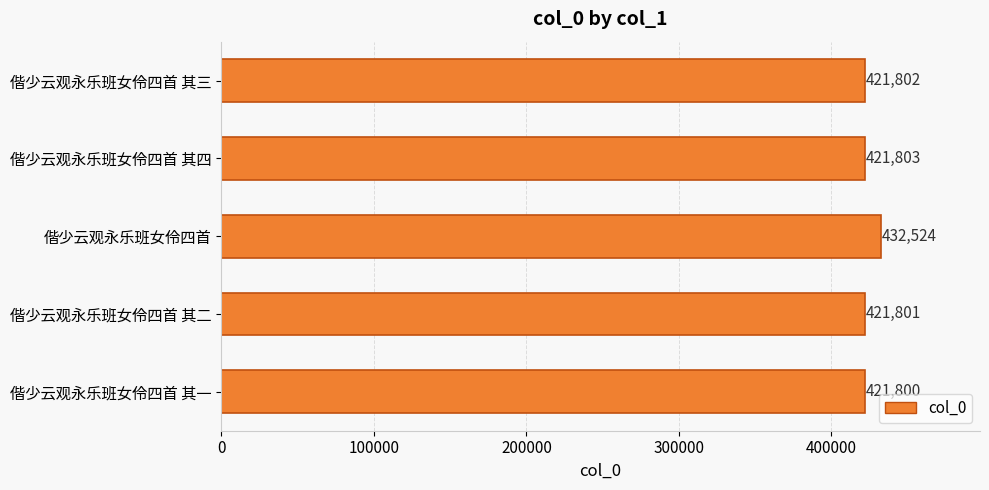

Reading top to bottom, extract all data points from this chart.

421802	421803	432524	421801	421800